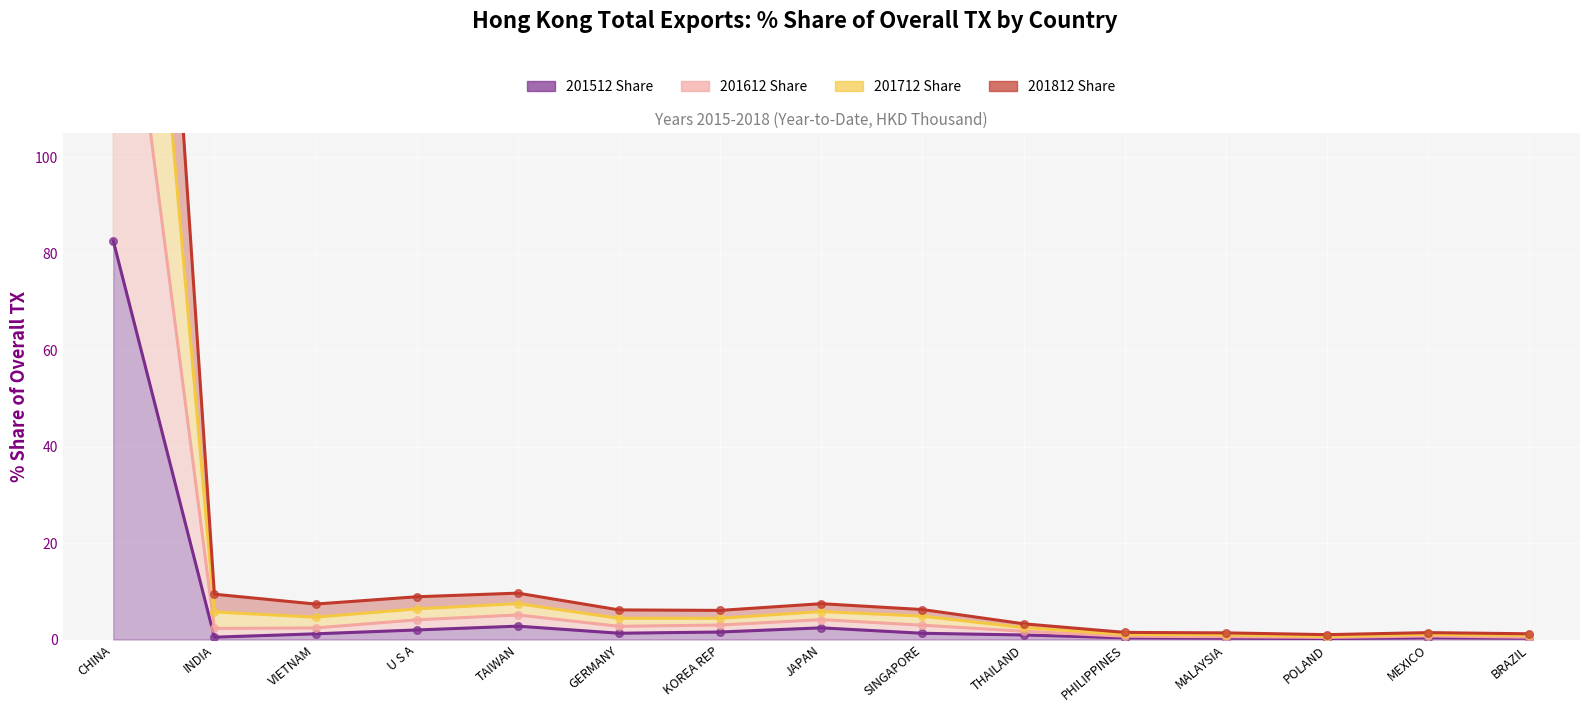

Which series has the largest total across all categories?

201712 Share